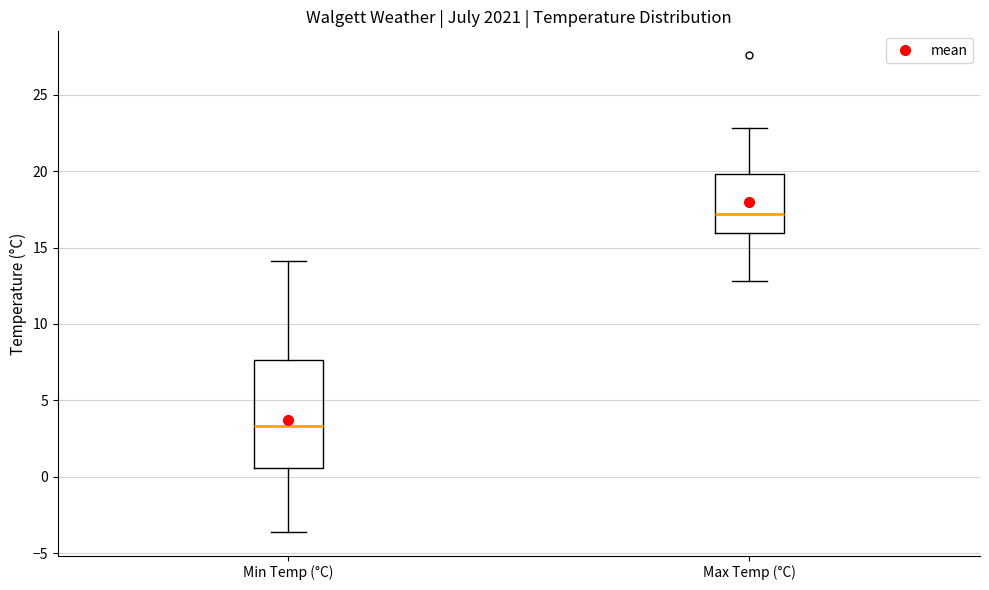

Reading left to right, transcribe this box plot: for each box, give where its median line is, the range the box spans, and where its two whiskers end, as read against the y-axis. The values are not printed on the chart, so give them approximately, as read against the axis.

Min Temp (°C): median 3.5, box 0.5 to 7.5, whiskers -3.5 to 14.0
Max Temp (°C): median 17.0, box 16.0 to 20.0, whiskers 13.0 to 23.0